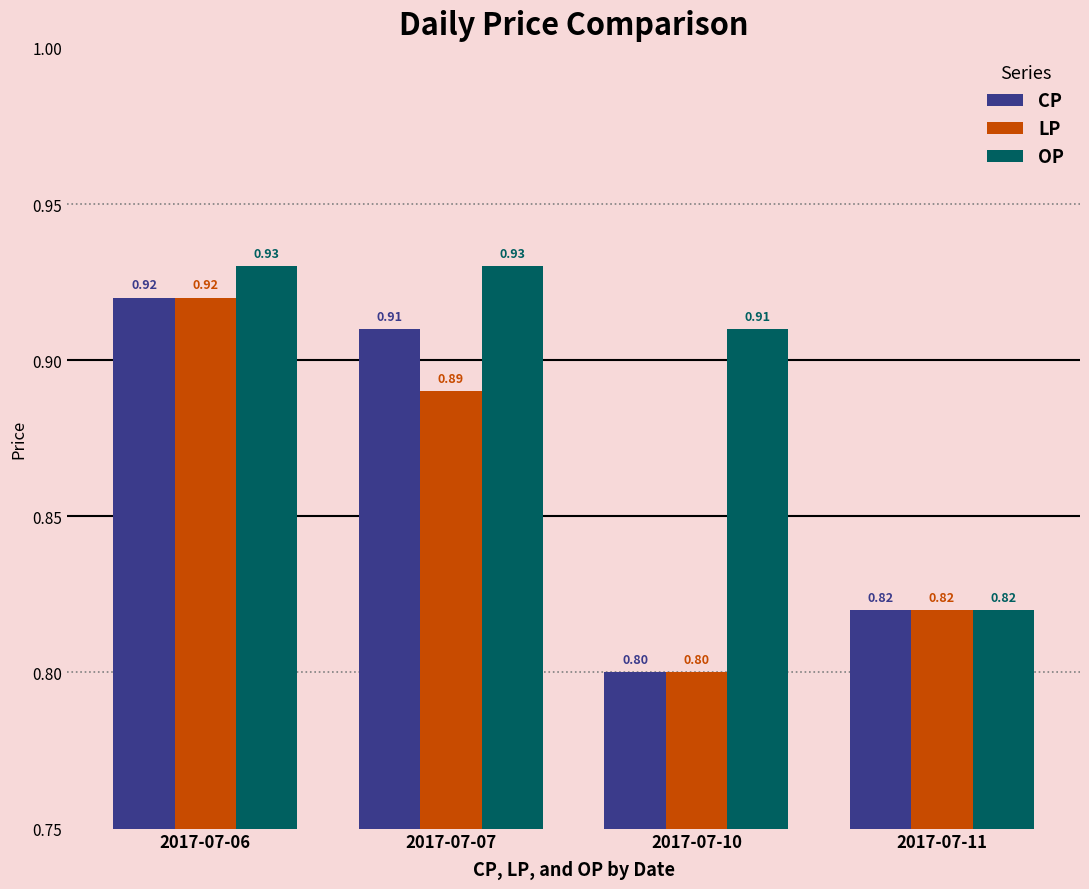

Rank the categories by LP value from lowest to highest.

2017-07-10, 2017-07-11, 2017-07-07, 2017-07-06